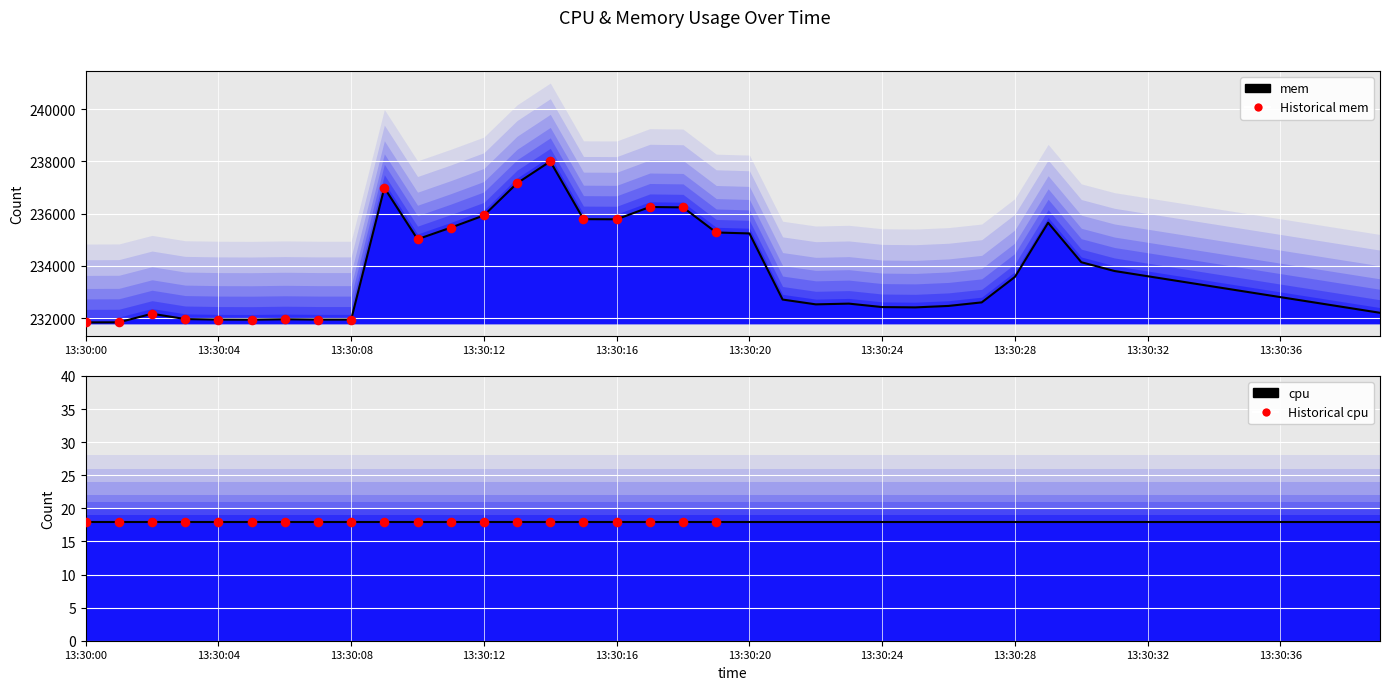

Which has a higher value, 13:30:31 or 13:30:13?

13:30:13